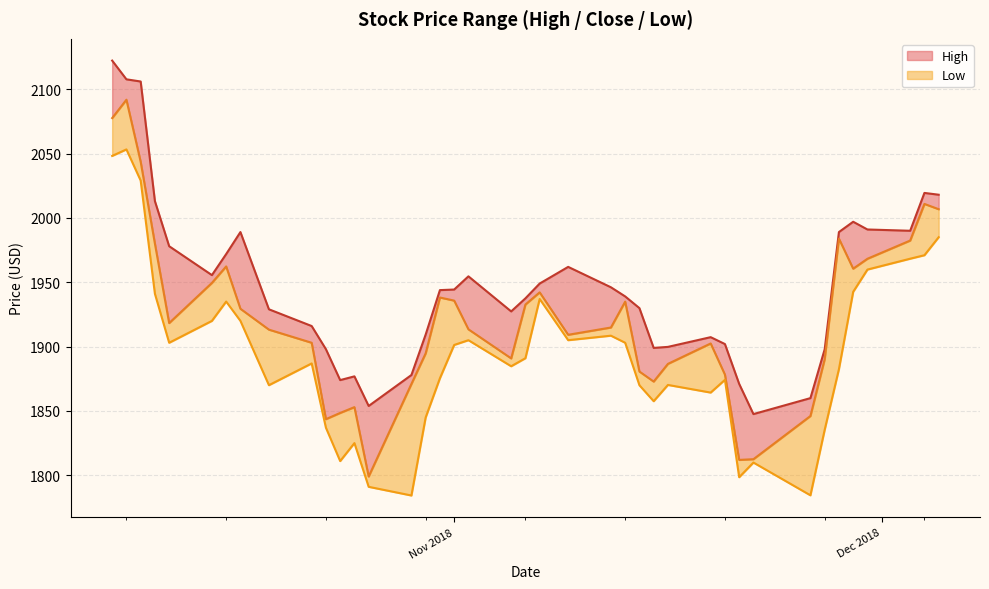

True or false: High has more than 2 points higher than both neighbors.

True